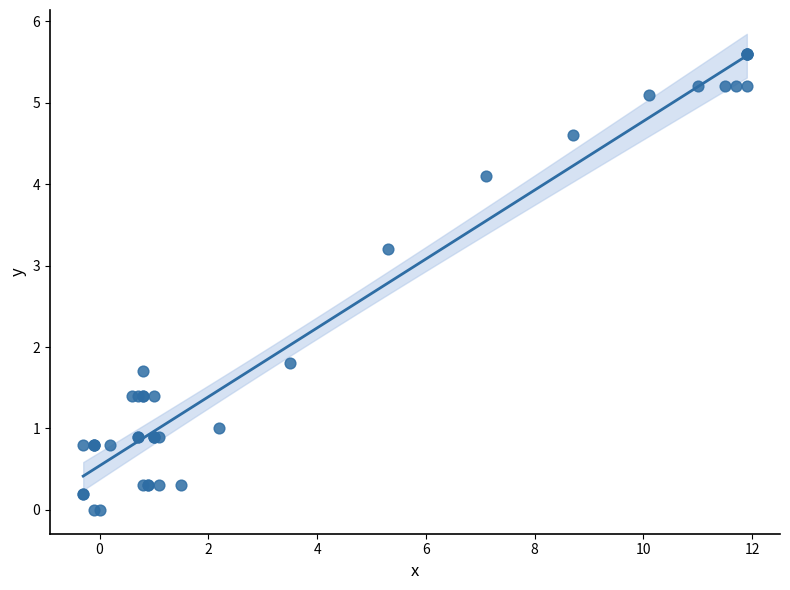

What Y value in the scatter plot is closest to 2?

1.8